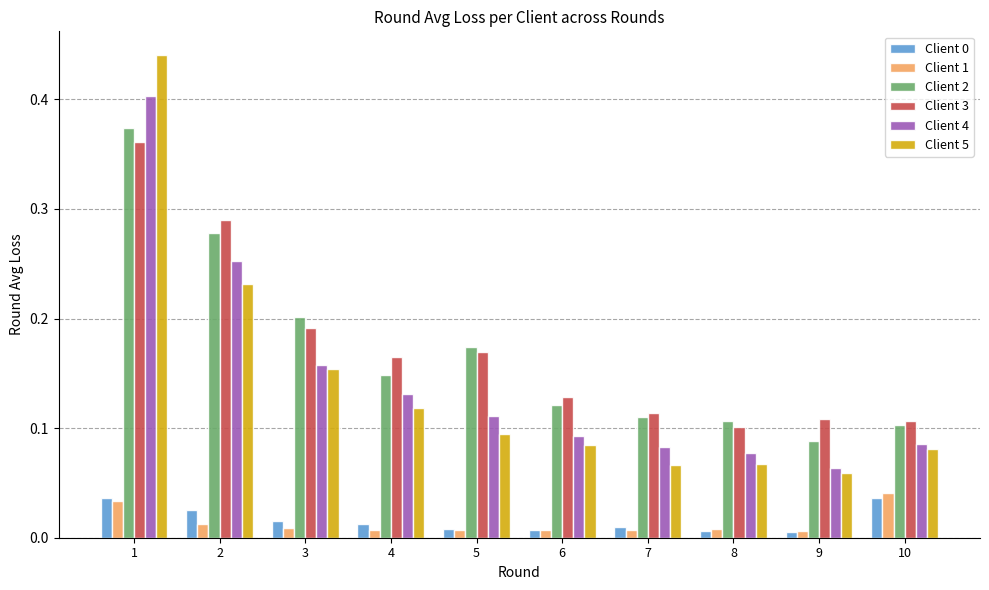

Which series has the widest spread of values?

Client 5